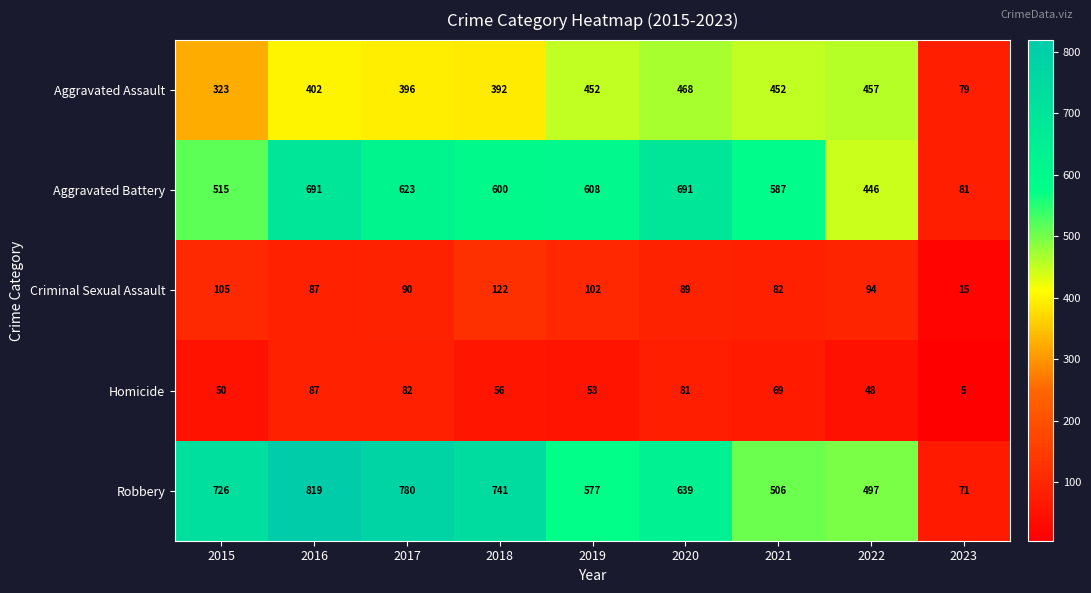

List the series in order of their peak value, lowest first.

Homicide, Criminal Sexual Assault, Aggravated Assault, Aggravated Battery, Robbery